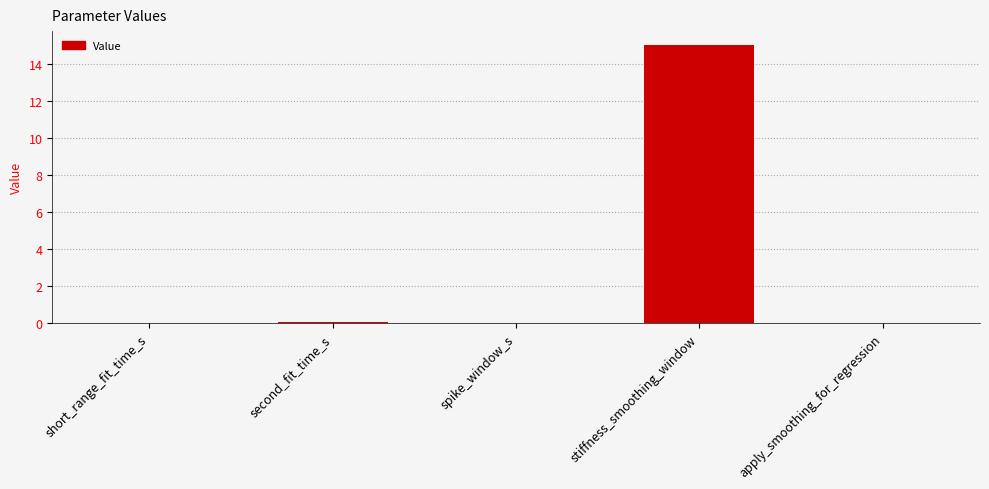

What is the sum of all values?

15.1